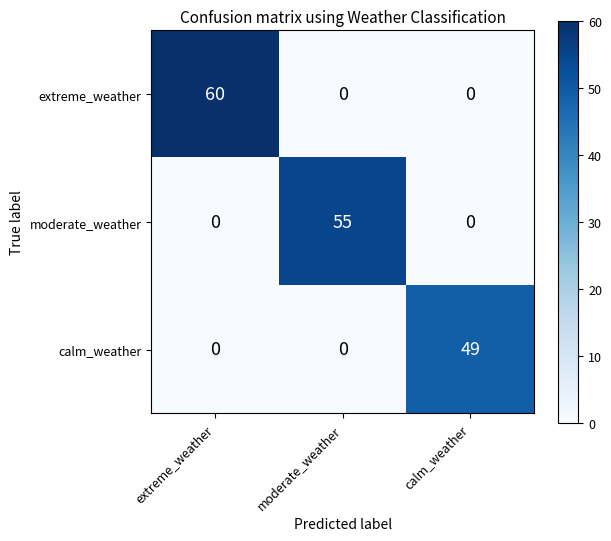

Reading left to right, transcribe all the data shown in this chart.

extreme_weather: extreme_weather=60	moderate_weather=0	calm_weather=0
moderate_weather: extreme_weather=0	moderate_weather=55	calm_weather=0
calm_weather: extreme_weather=0	moderate_weather=0	calm_weather=49